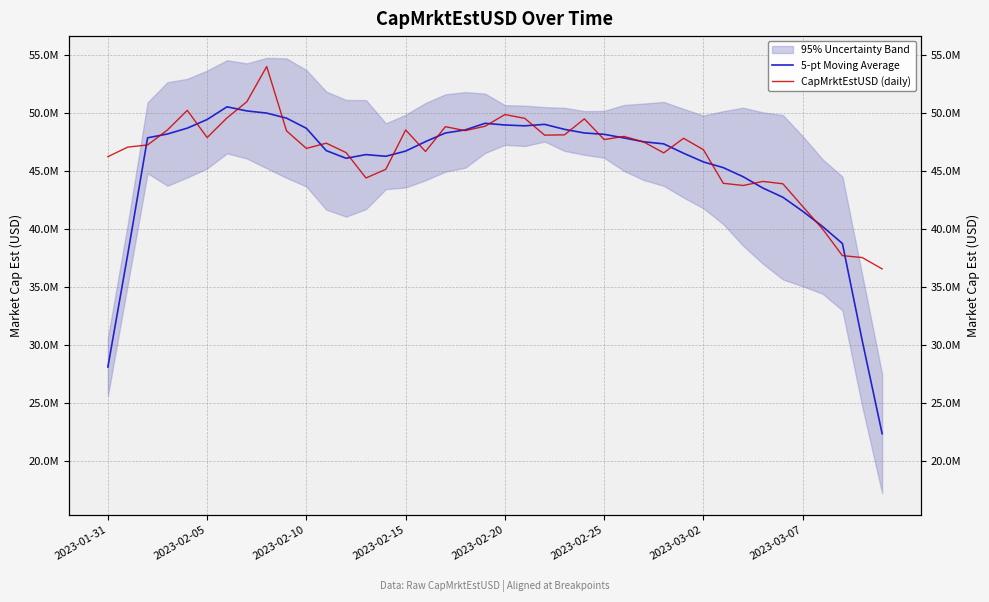

True or false: 5-pt Moving Average has more than 1 interior local peaks.

True